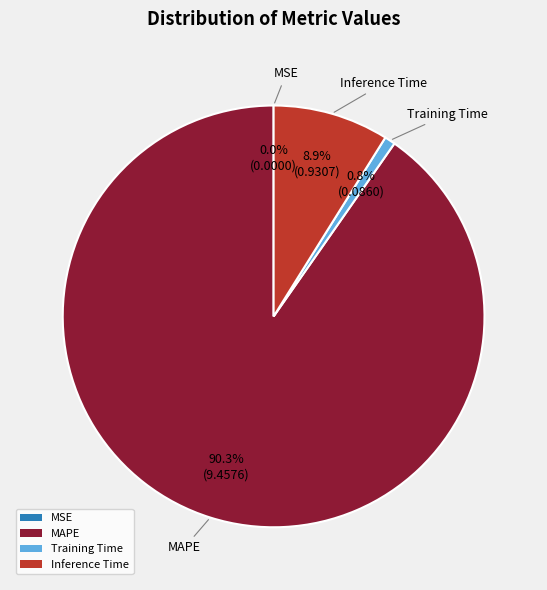

Which category has the biggest portion of the pie?

MAPE